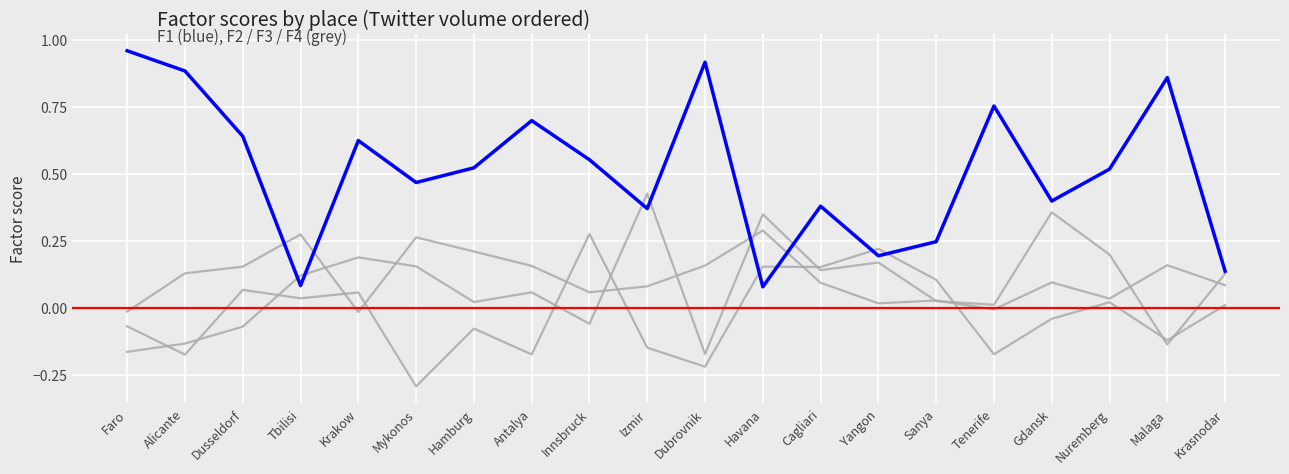

Between Krakow and Tenerife, which series saw the biggest shift?

F4